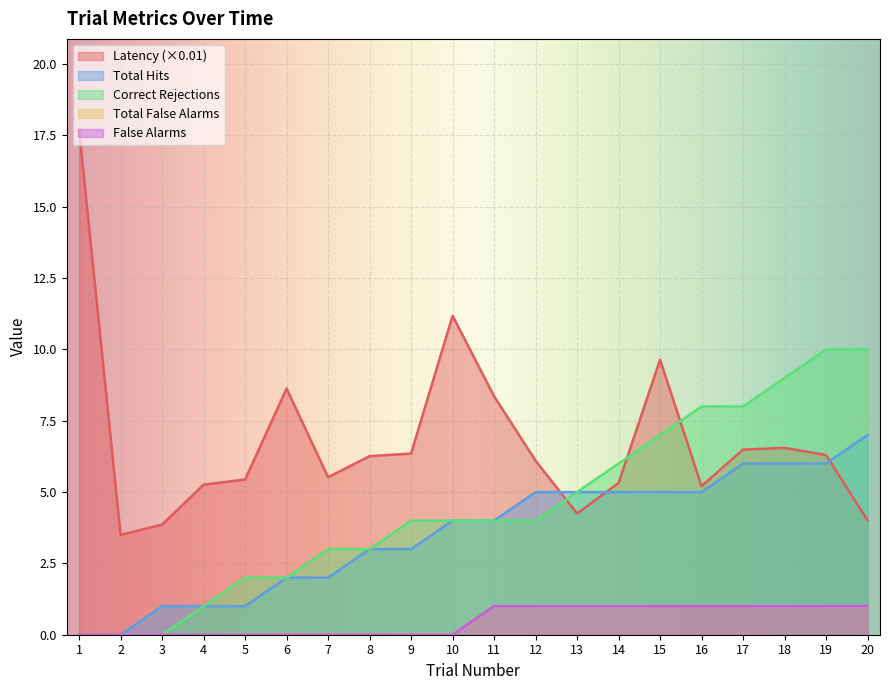

Which series has the largest total across all categories?

latency